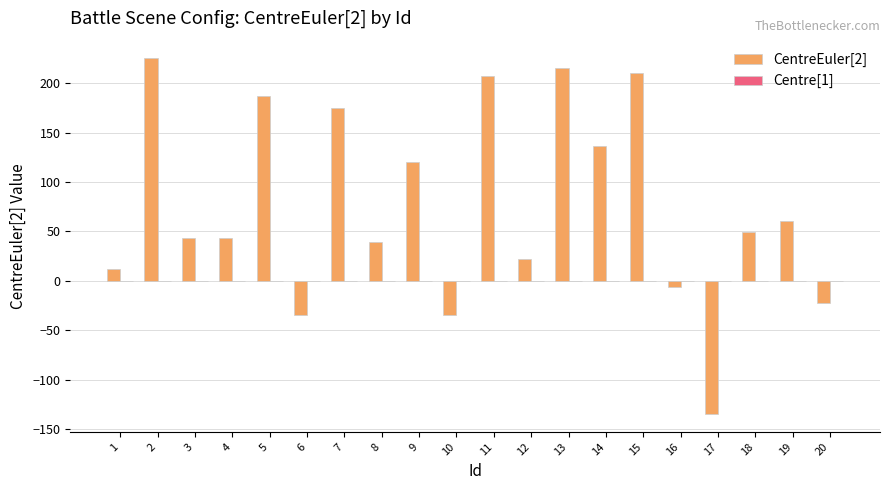

What is the ratio of the value at 12 to the value at 3?

0.5